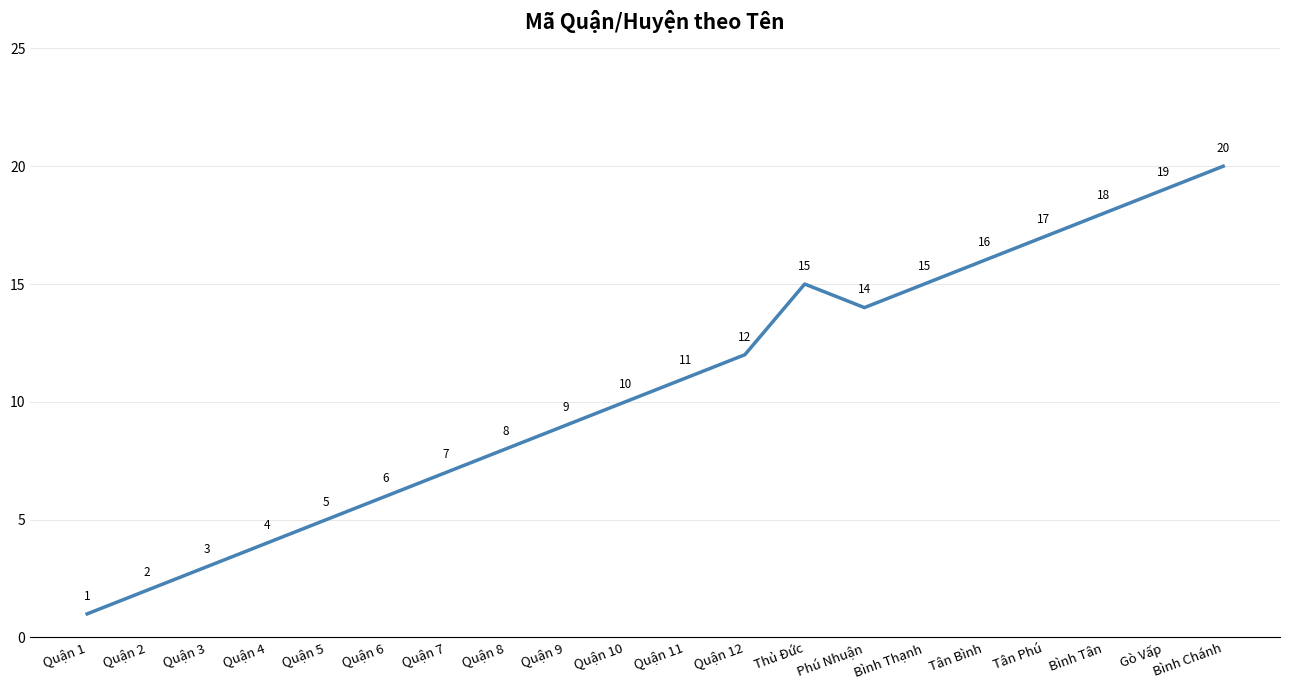

At which category does the data reach its first local valley?

Phú Nhuận